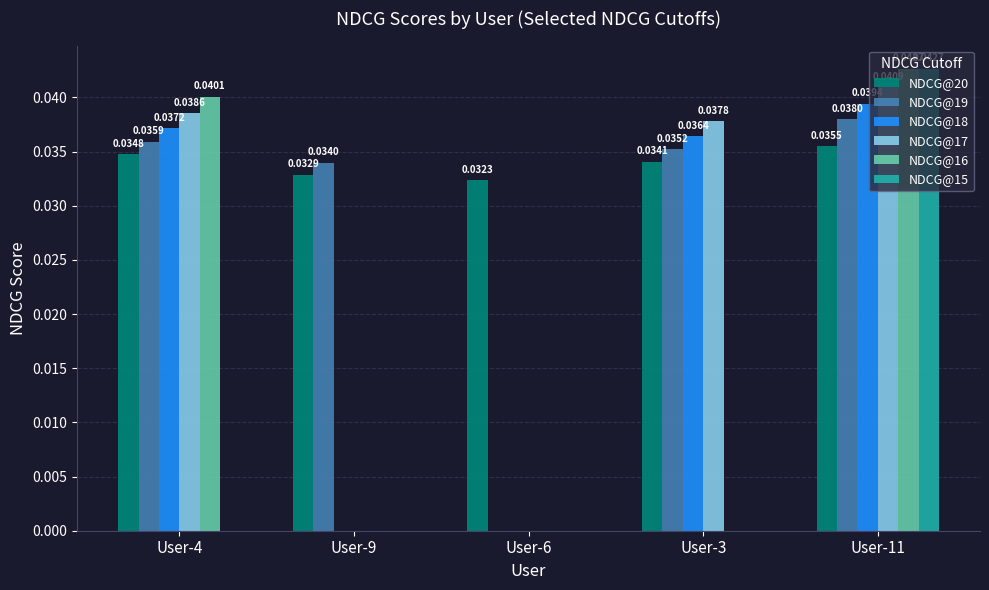

Are the bars grouped side by side (vs. stacked)?

Yes